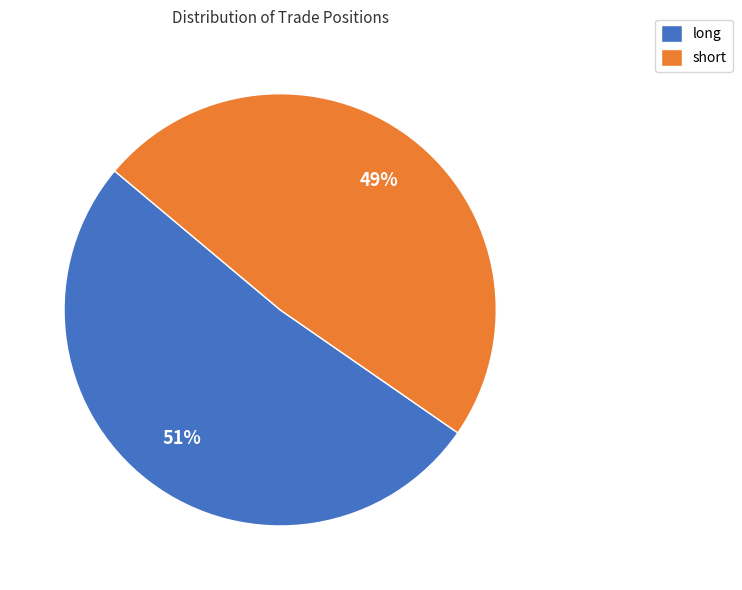

What percentage is the long slice, to the nearest percent?

51%